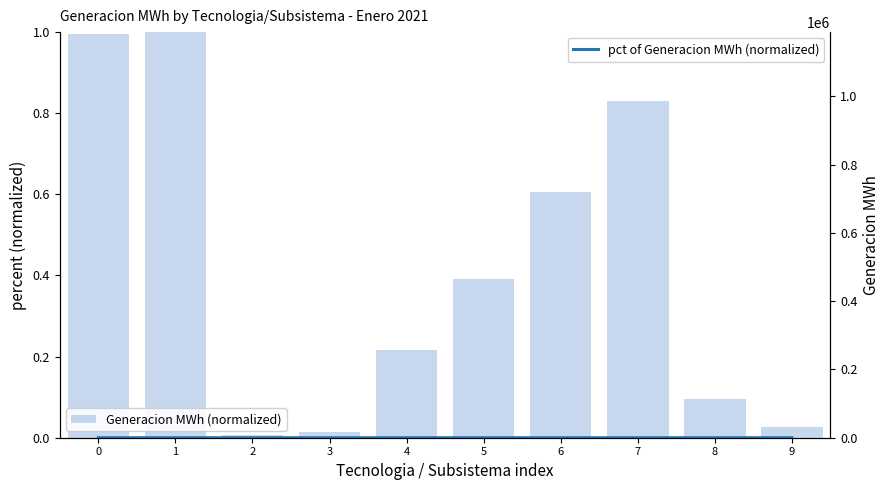

What are all the series names shown in the legend?

Generacion MWh (normalized), pct of Generacion MWh (normalized)